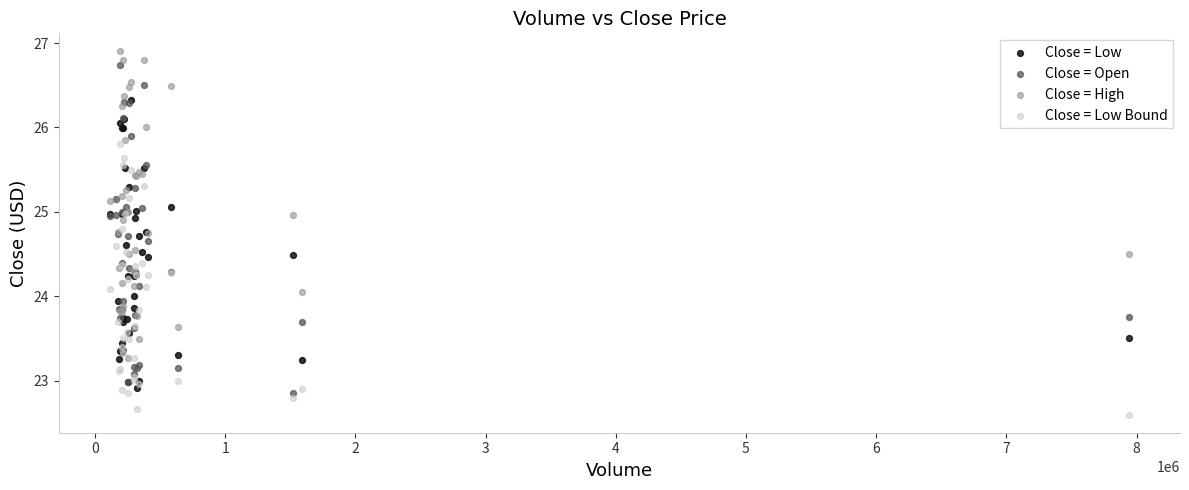

What are all the series names shown in the legend?

Close = Low, Close = Open, Close = High, Close = Low Bound